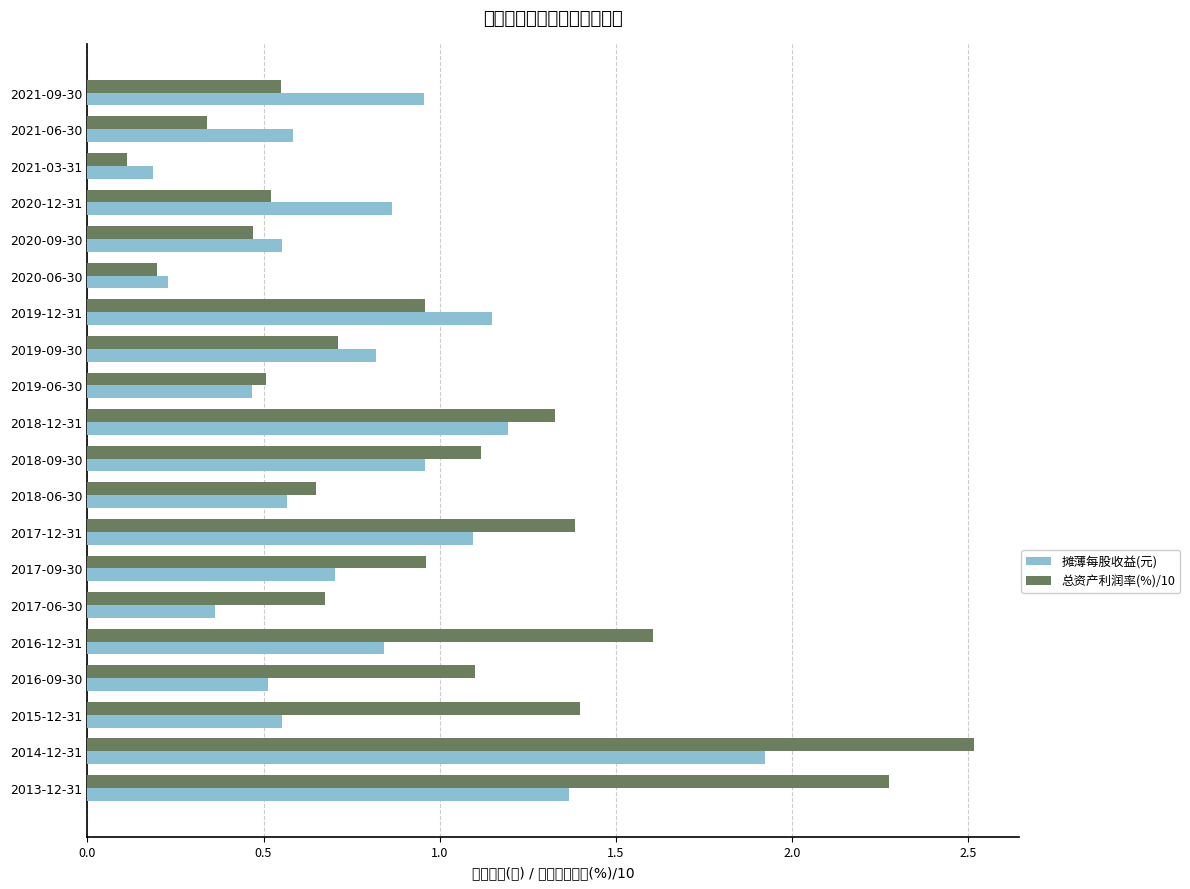

At 2016-09-30, list the series in order from largest to smallest.

总资产利润率(%)/10, 摊薄每股收益(元)